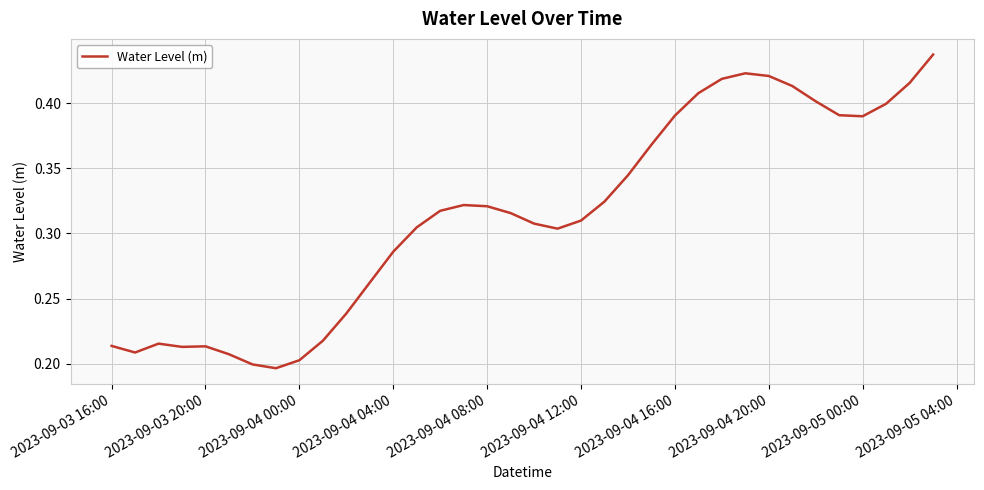

What is the difference between the maximum and minimum values?

0.2